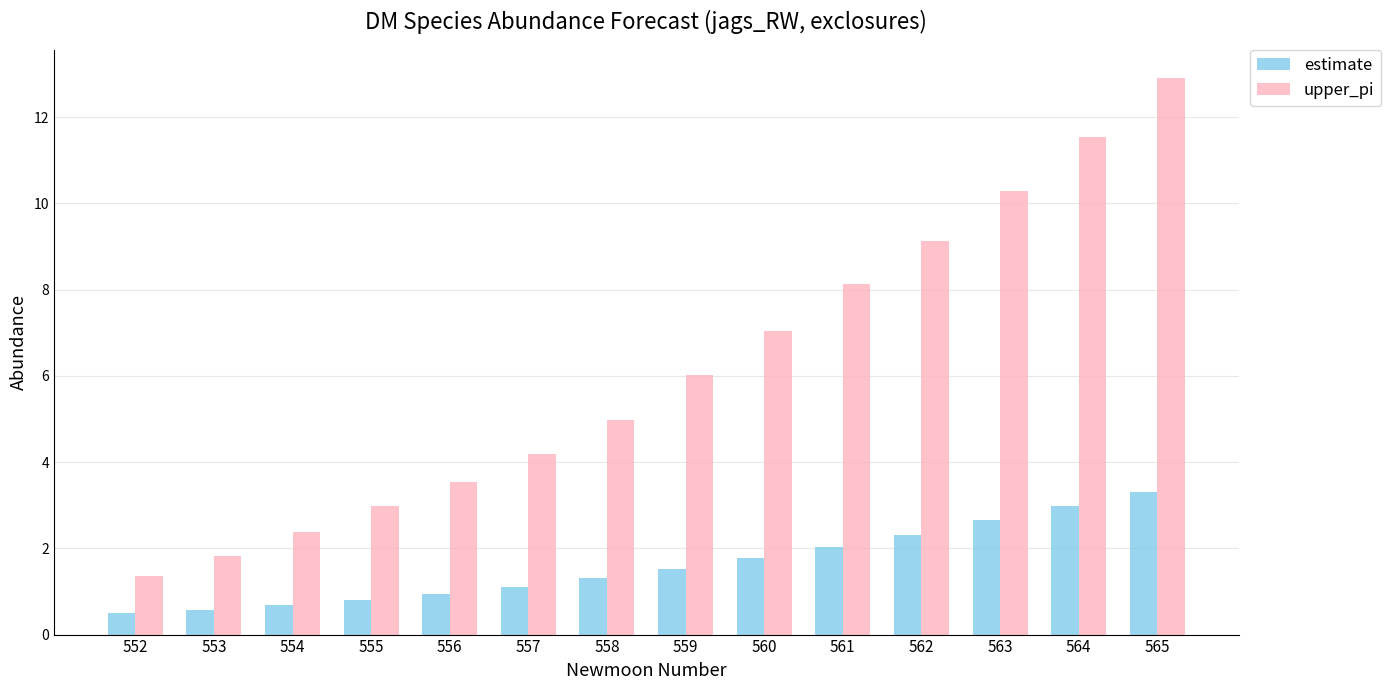

Rank the series by their maximum value, from highest to lowest.

upper_pi, estimate